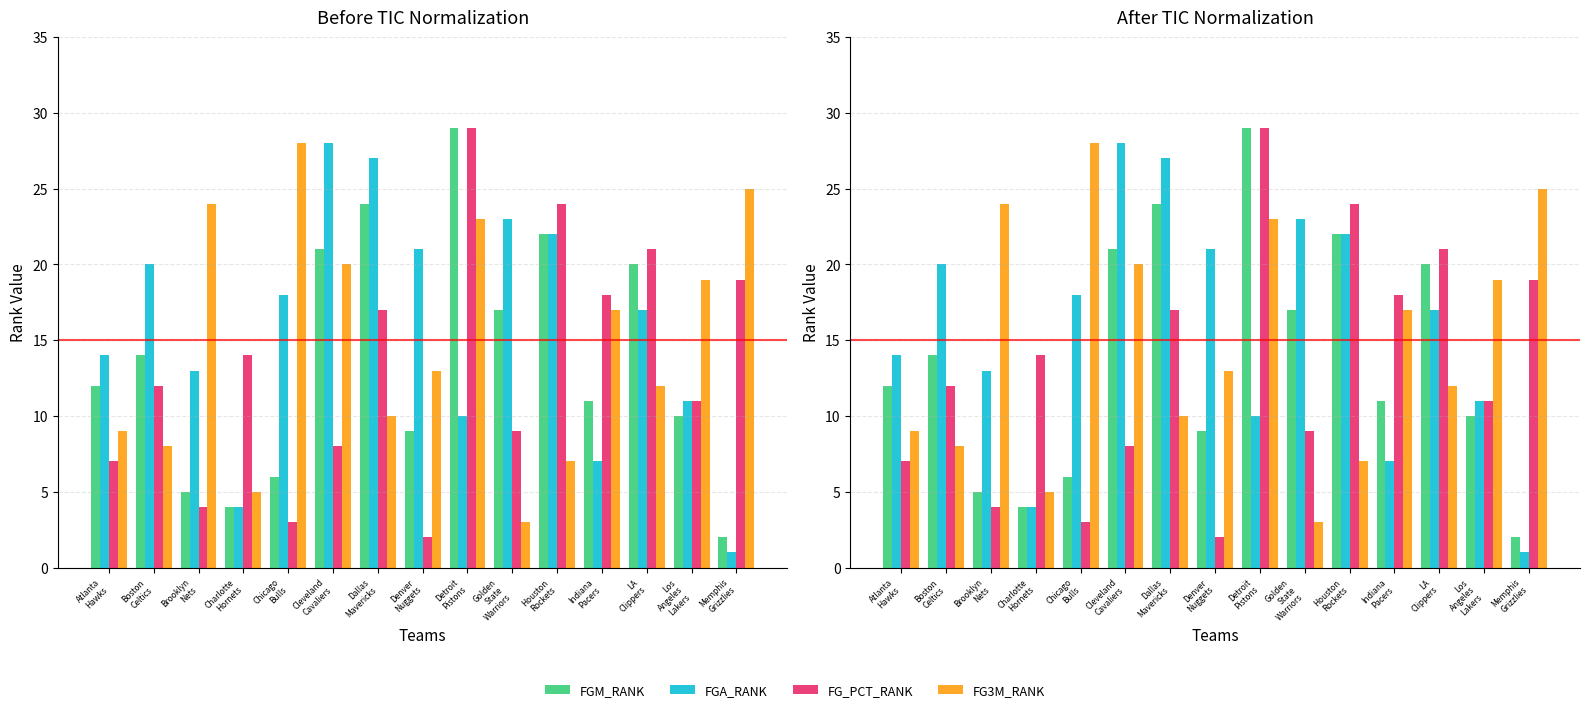

What position from the left is Charlotte
Hornets?

4